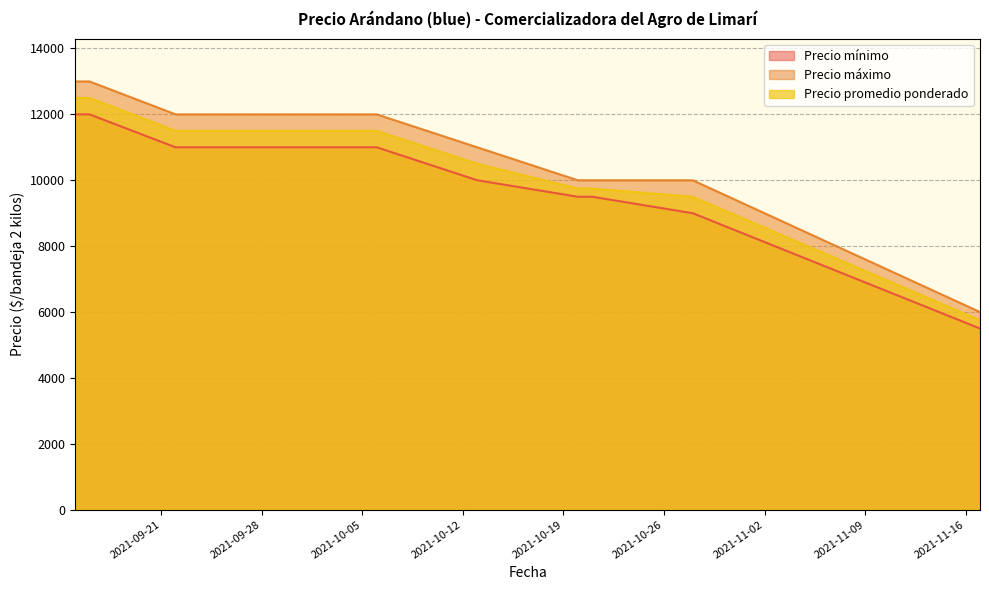

What is the difference between the maximum and minimum values in the Precio promedio ponderado series?

6750